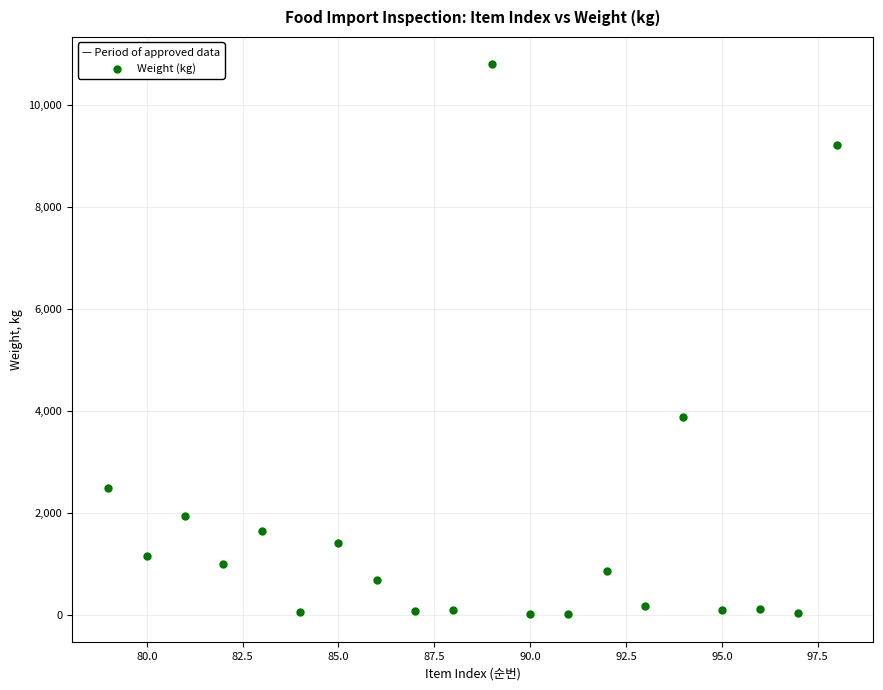

What is the range of Y values (max minus min)?

10789